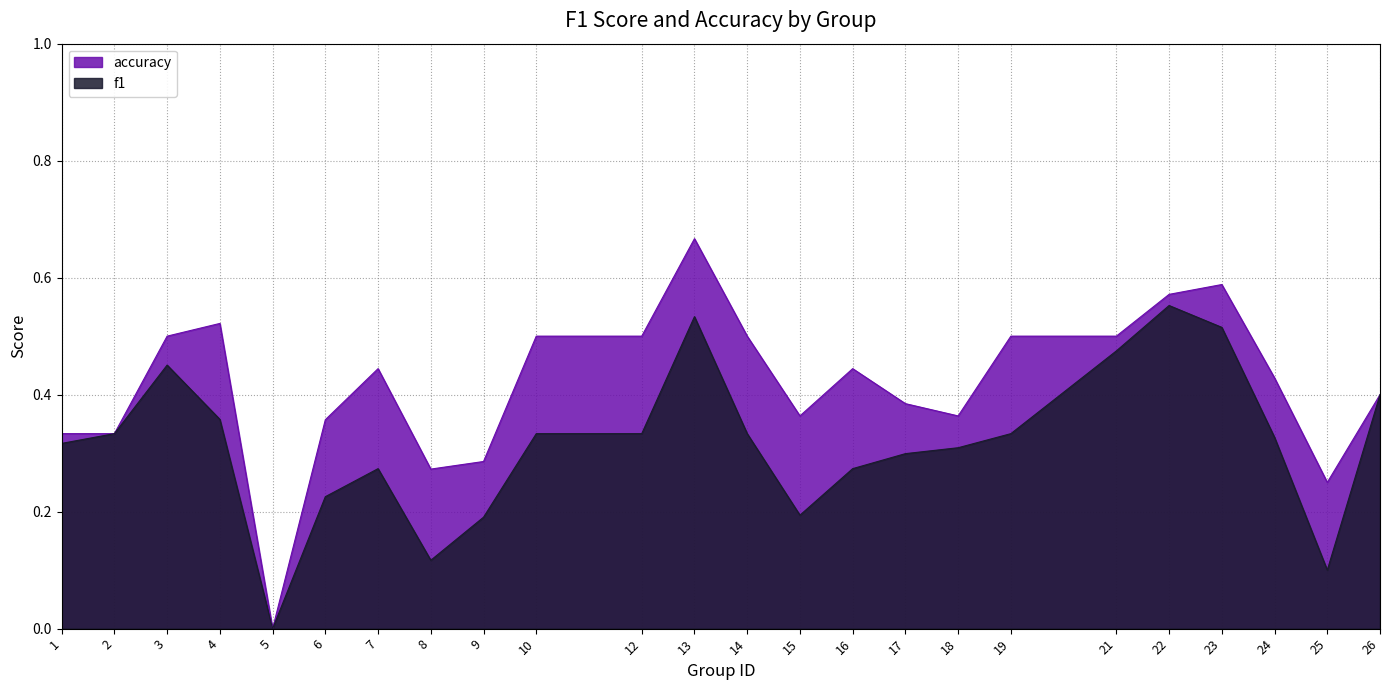

Rank the categories by f1 value from highest to lowest.

22, 13, 23, 21, 3, 26, 4, 2, 10, 12, 14, 19, 24, 1, 18, 17, 7, 16, 6, 15, 9, 8, 25, 5